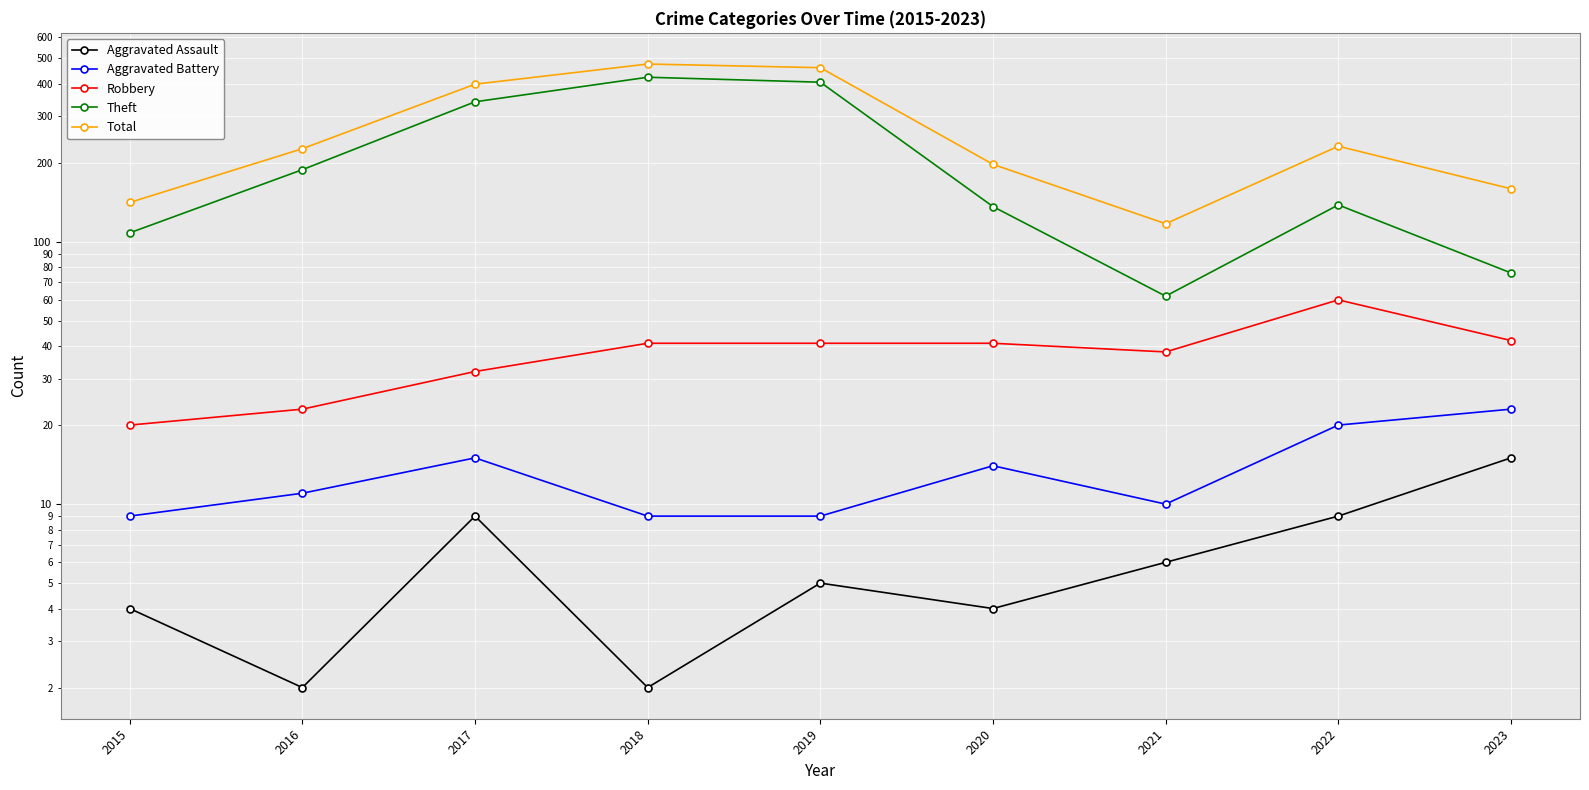

List the series in order of their peak value, lowest first.

Aggravated Assault, Aggravated Battery, Robbery, Theft, Total